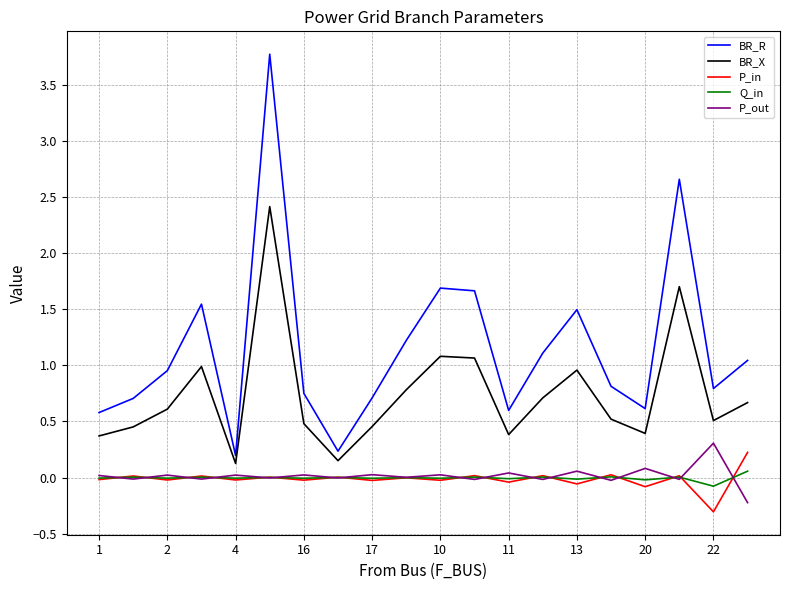

How many categories are shown in the chart?

20